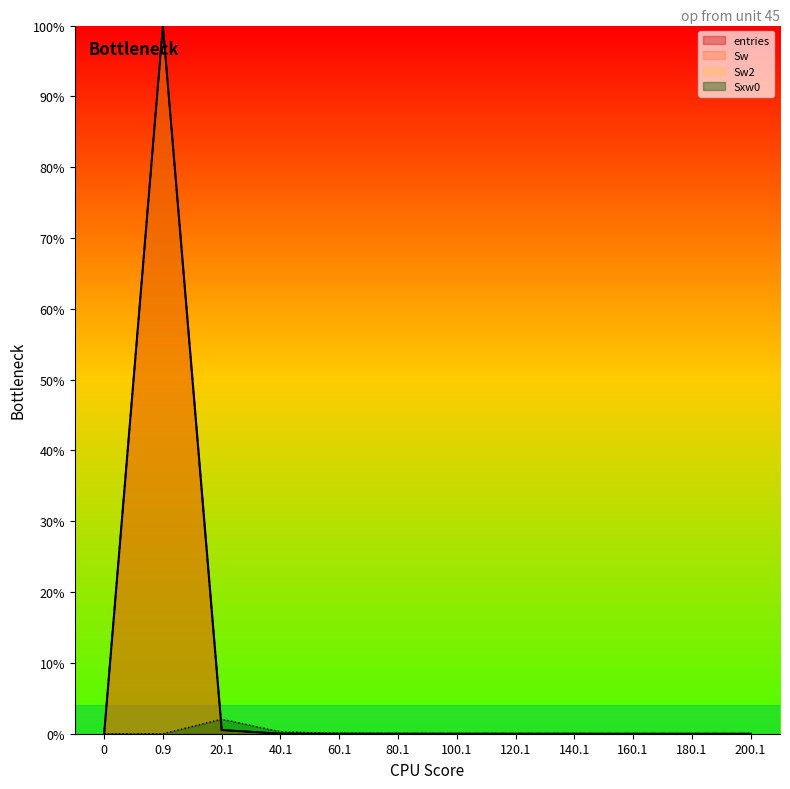

List the series in order of their peak value, highest first.

entries, Sw, Sxw0